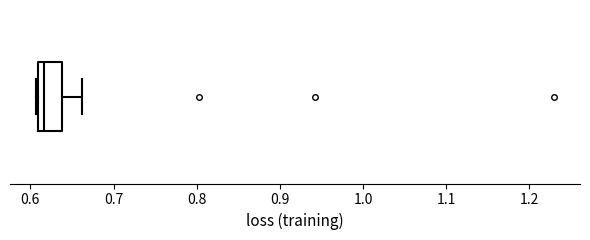

Where is the right edge of the box on the x-axis? The values are not printed on the chart, so give them approximately, as read against the axis.

0.64